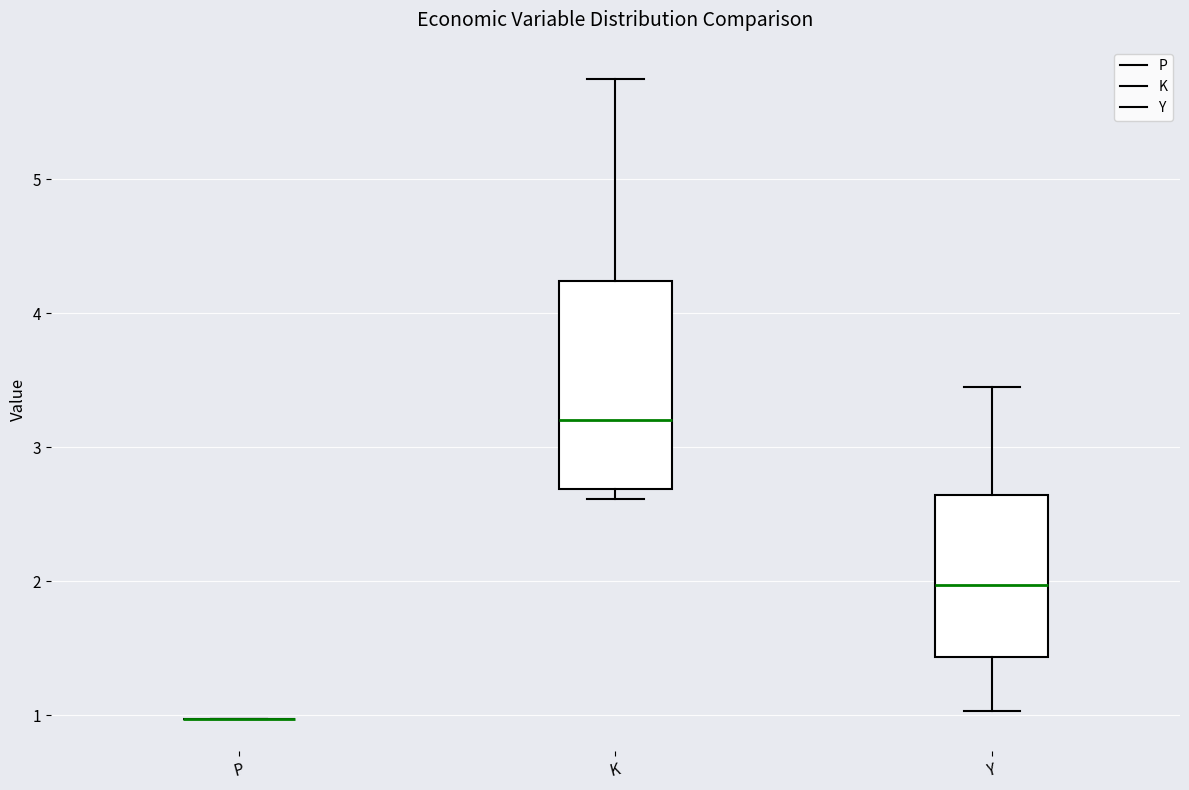

Which box is the tallest, from its lower edge to its upper edge?

K